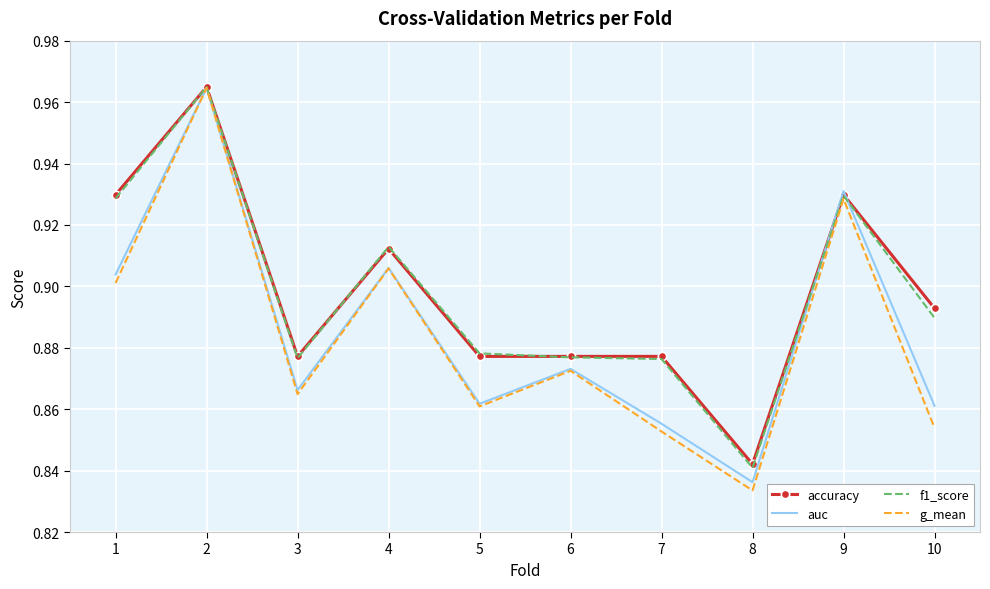

In auc, how many points are lower than both neighbors (excluding endpoints)?

3